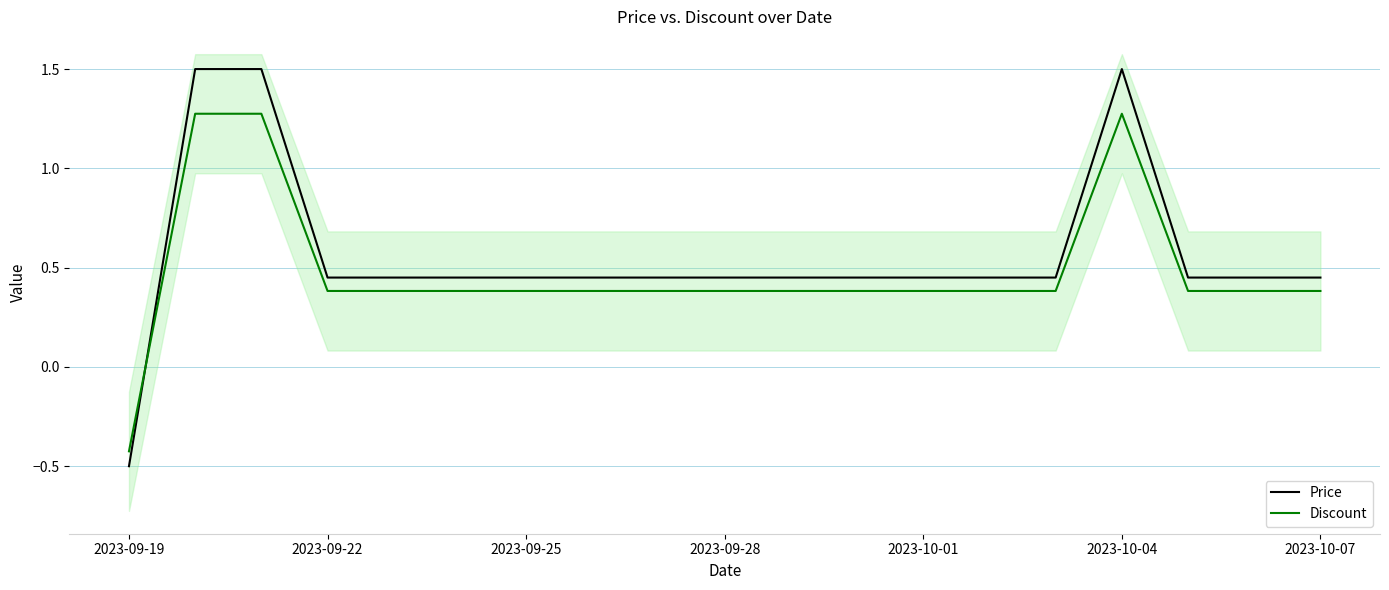

What are all the series names shown in the legend?

Price, Discount